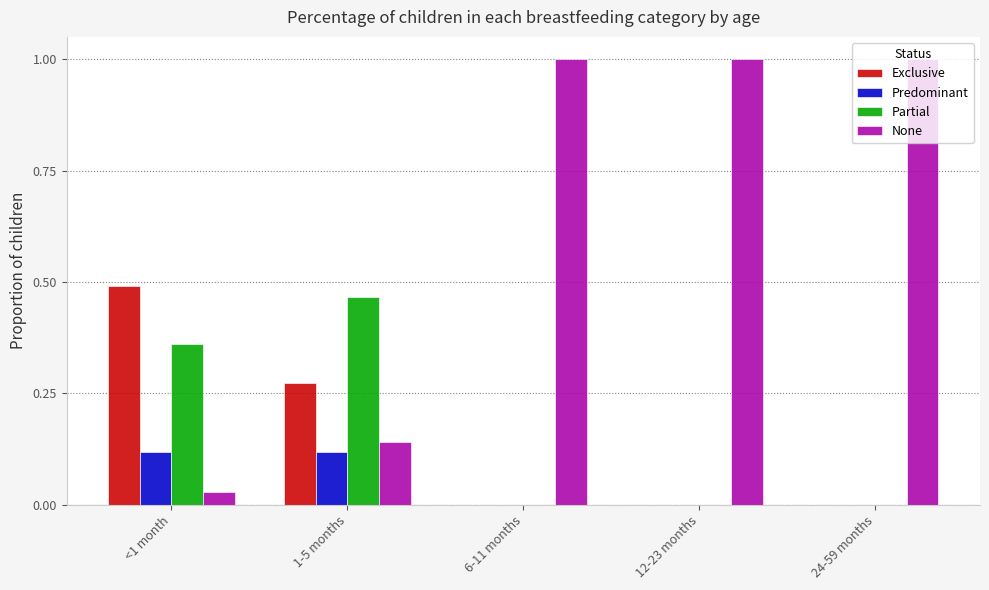

Between <1 month and 1-5 months, which series saw the biggest shift?

Exclusive